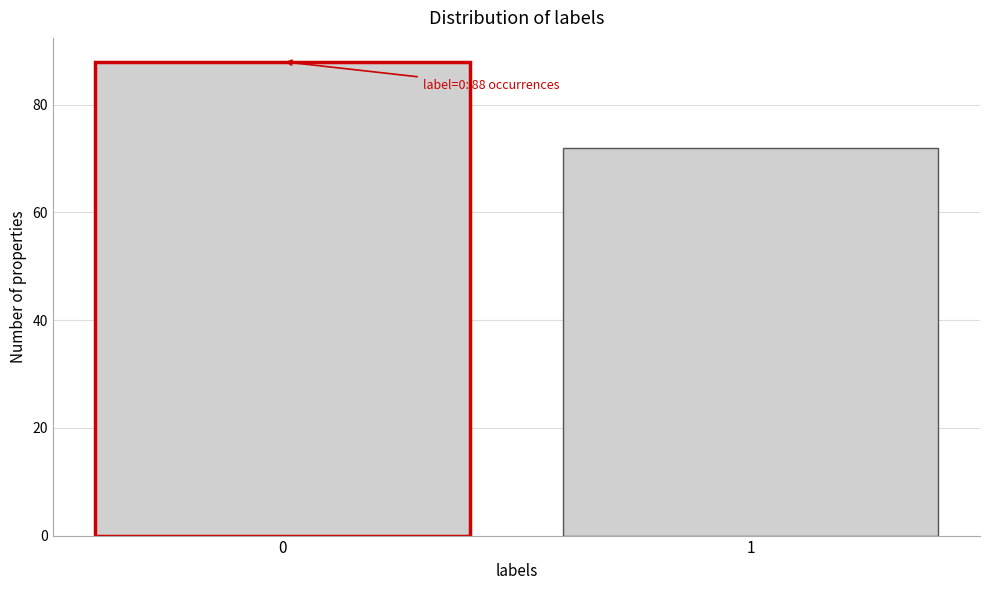

Reading right to left, transcribe all the data shown in this chart.

1=72	0=88